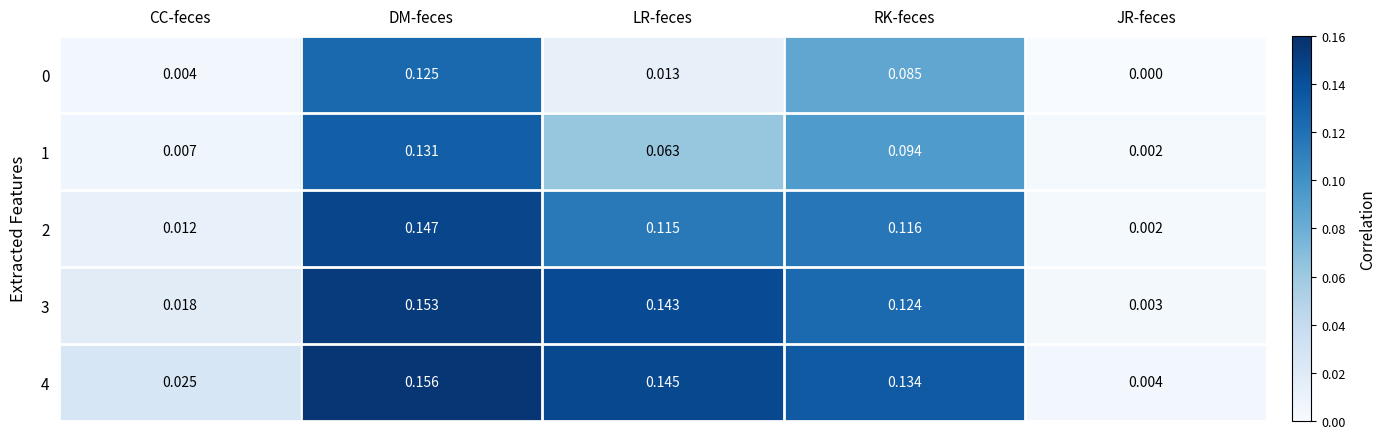

Which series has the widest spread of values?

4